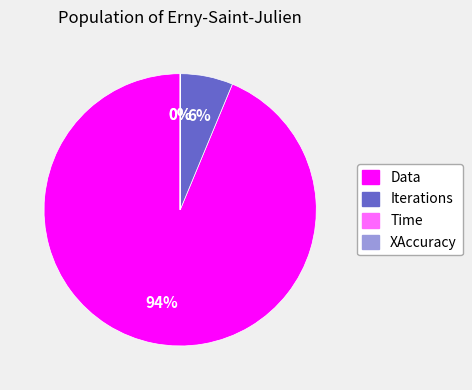

To the nearest percent, what is the average slice percentage?

25%